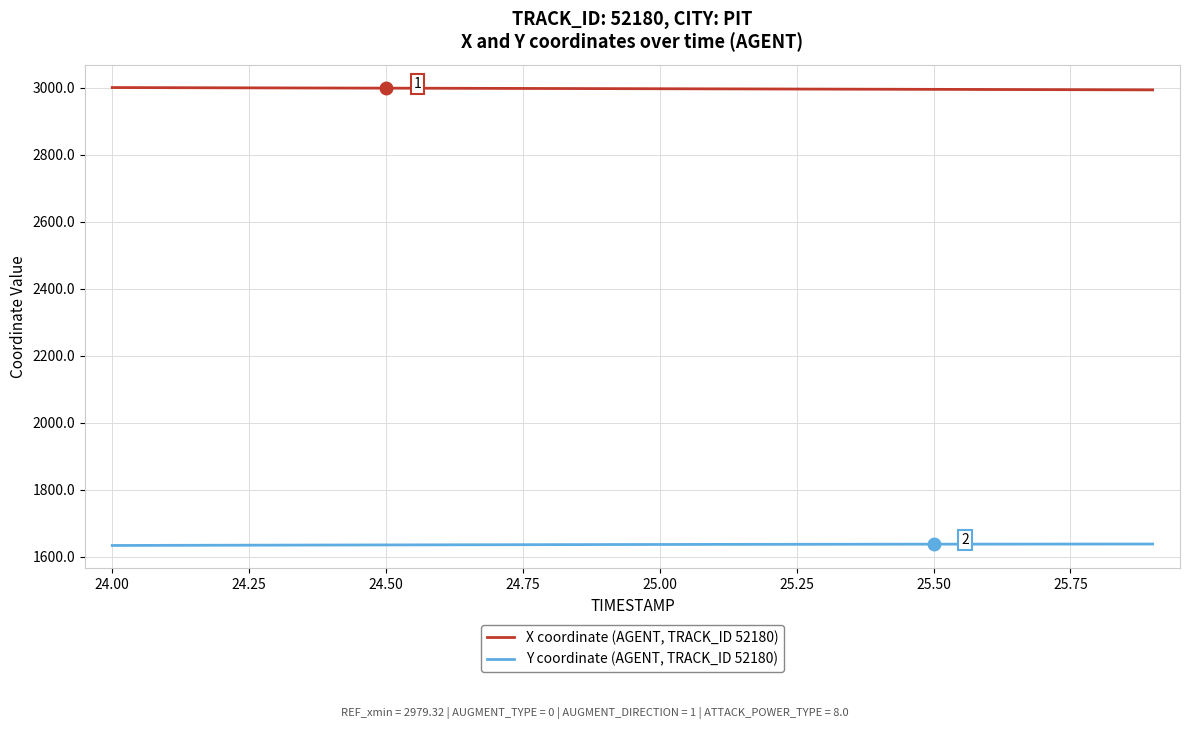

What is the sum of all Y coordinate (AGENT, TRACK_ID 52180) values?

32717.4